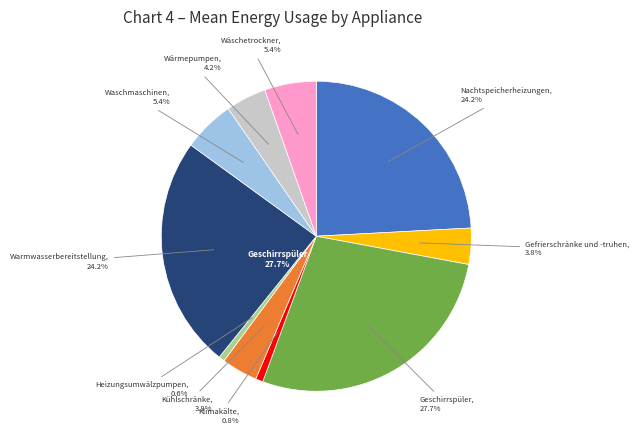

Is there a majority slice in this chart?

No